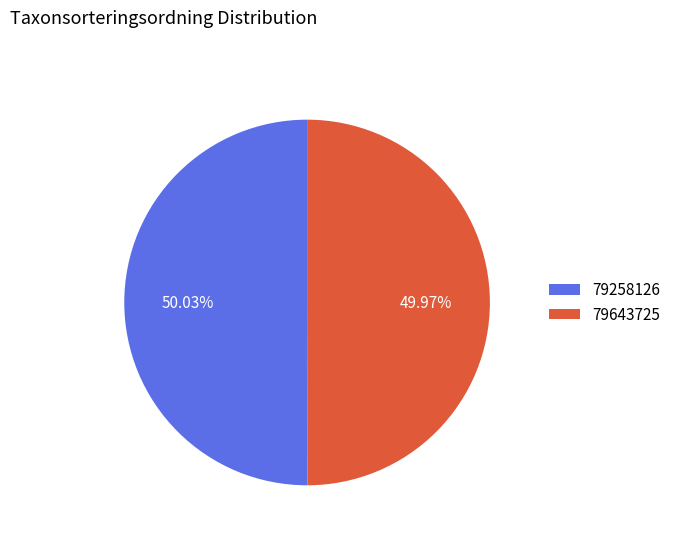

To the nearest percent, what is the average slice percentage?

50%